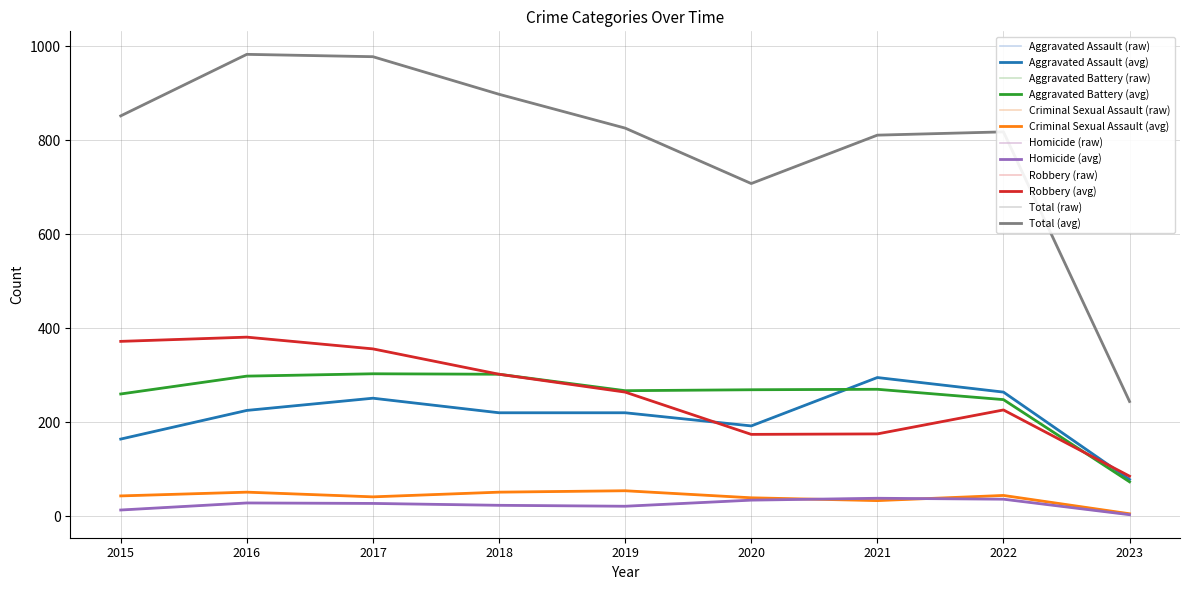

Does the chart have visible grid lines?

Yes